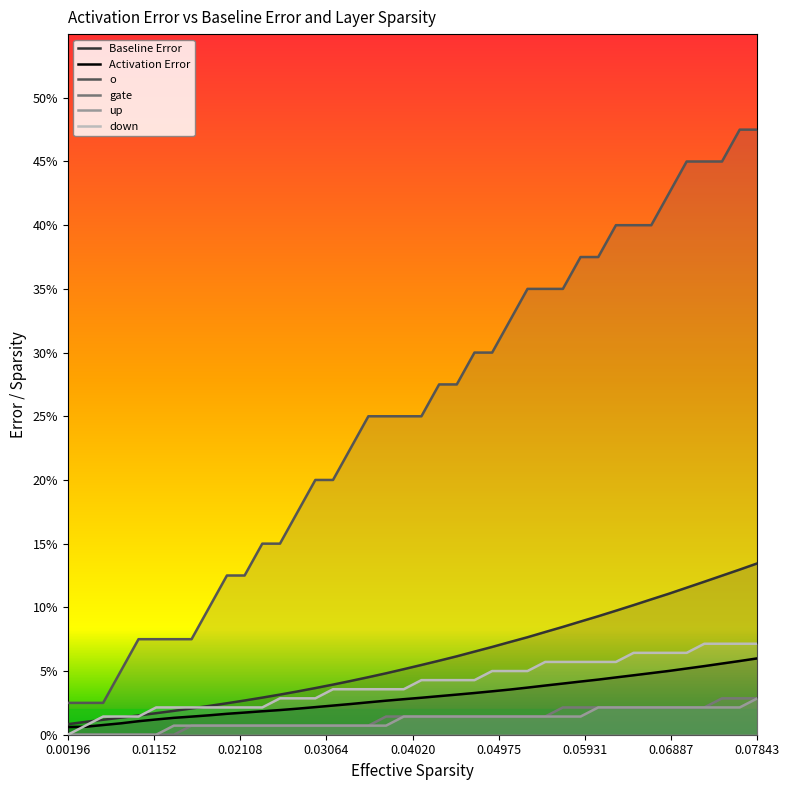

Rank the series by their maximum value, from lowest to highest.

gate, up, Activation Error, down, Baseline Error, o